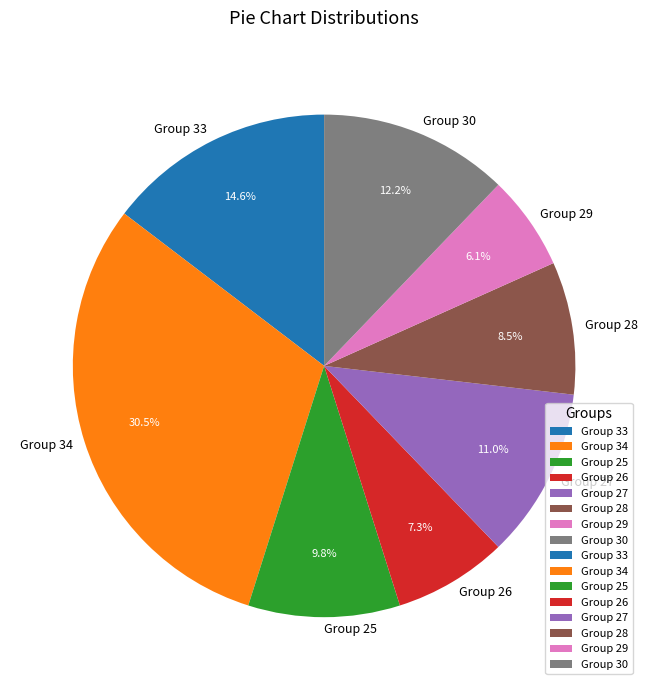

Approximately how many times larger is the value at Group 27 compared to Group 25?

1.1